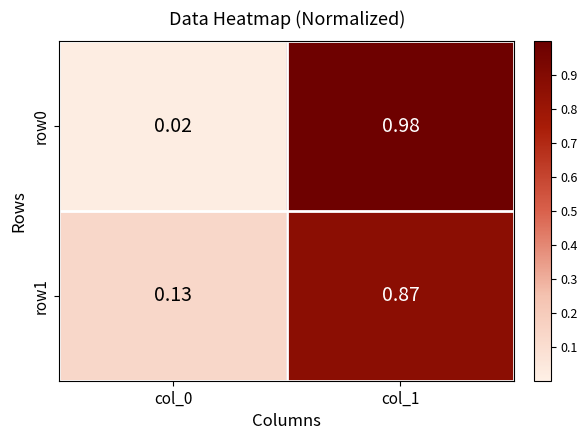

How many distinct data groups are displayed?

2